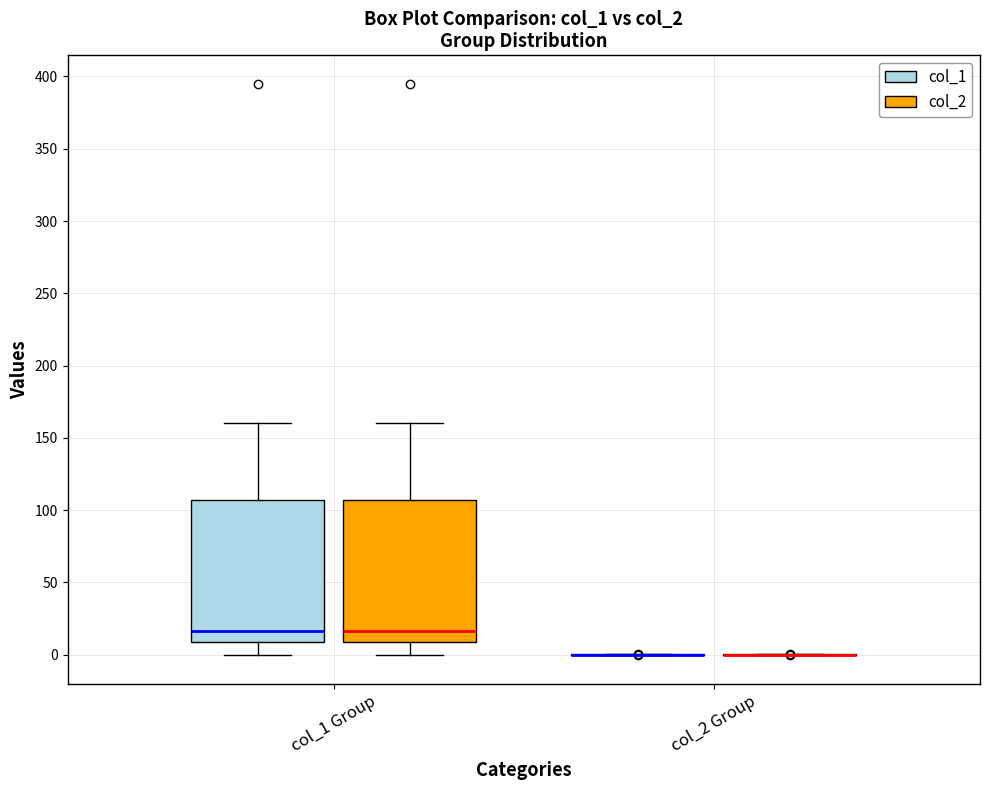

Reading left to right, read every box against the y-axis: the position of its median line, the range the box covers, and the ends of its whiskers. The values are not printed on the chart, so give them approximately, as read against the axis.

col_1 Group (col_1): median 15, box 10 to 105, whiskers 0 to 160
col_1 Group (col_2): median 15, box 10 to 105, whiskers 0 to 160
col_2 Group (col_1): box collapsed to a line at 0, whiskers 0 to 0
col_2 Group (col_2): box collapsed to a line at 0, whiskers 0 to 0